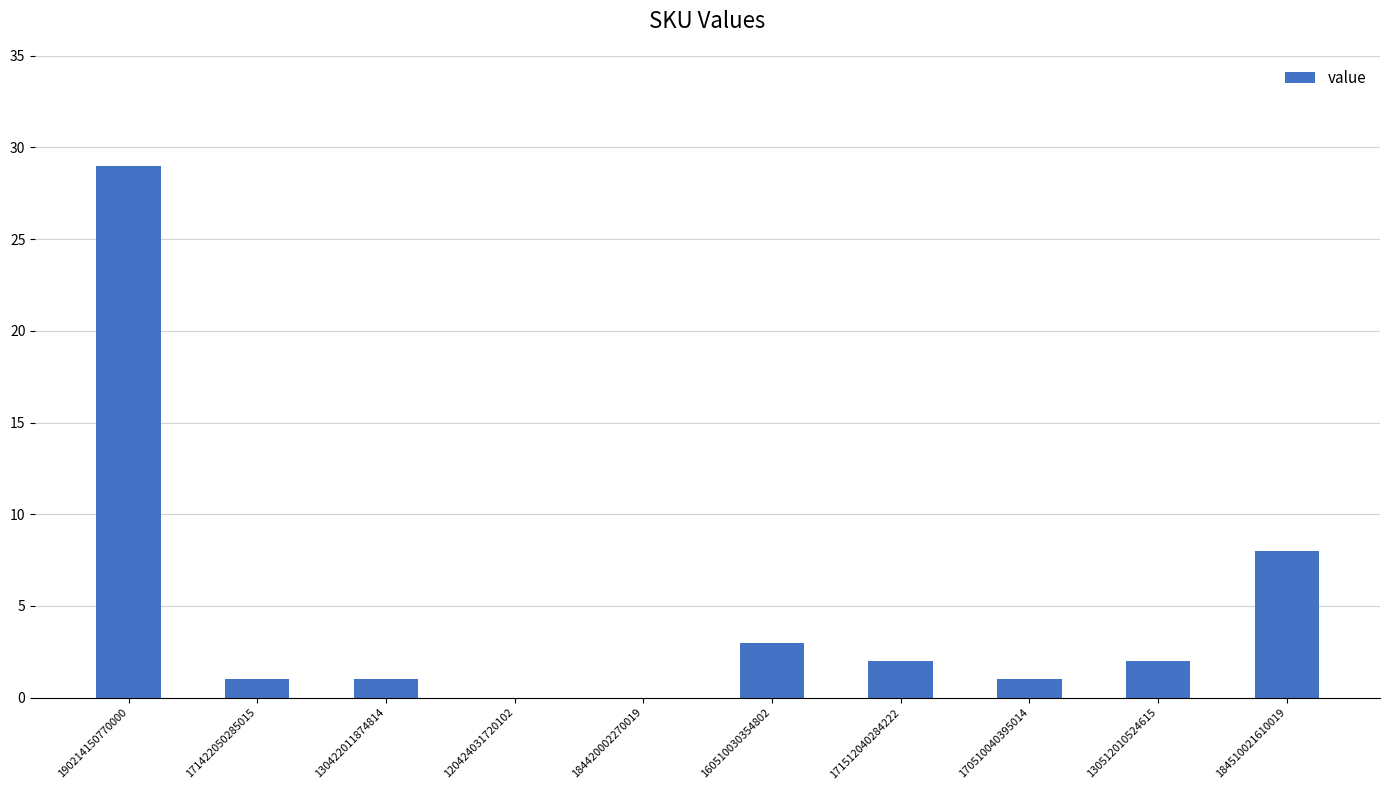

Which category has the highest value across all series?

190214150770000